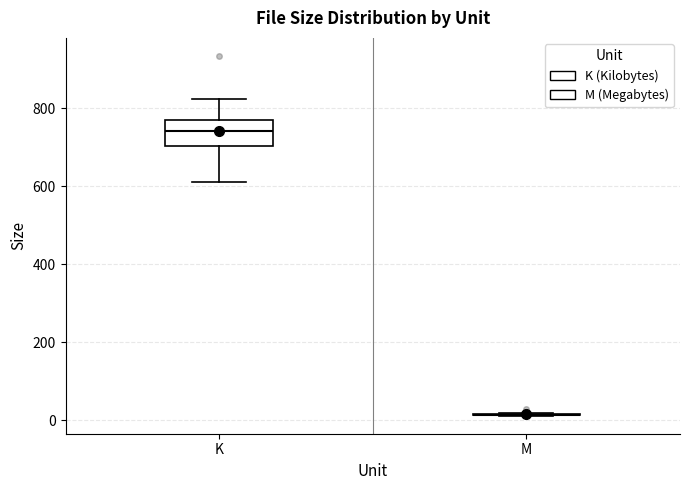

Reading left to right, transcribe this box plot: for each box, give where its median line is, the range the box spans, and where its two whiskers end, as read against the y-axis. The values are not printed on the chart, so give them approximately, as read against the axis.

K: median 740, box 700 to 780, whiskers 600 to 820
M: box collapsed to a line at 20, whiskers 20 to 20